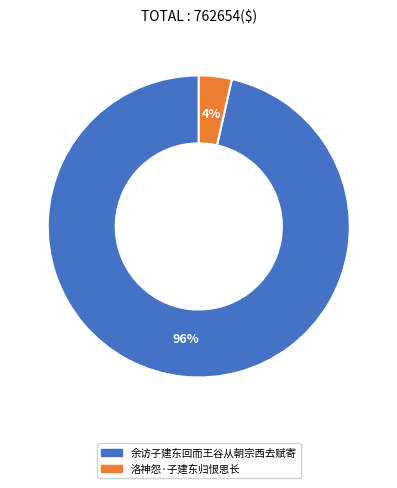

How many segments does this pie chart have?

2